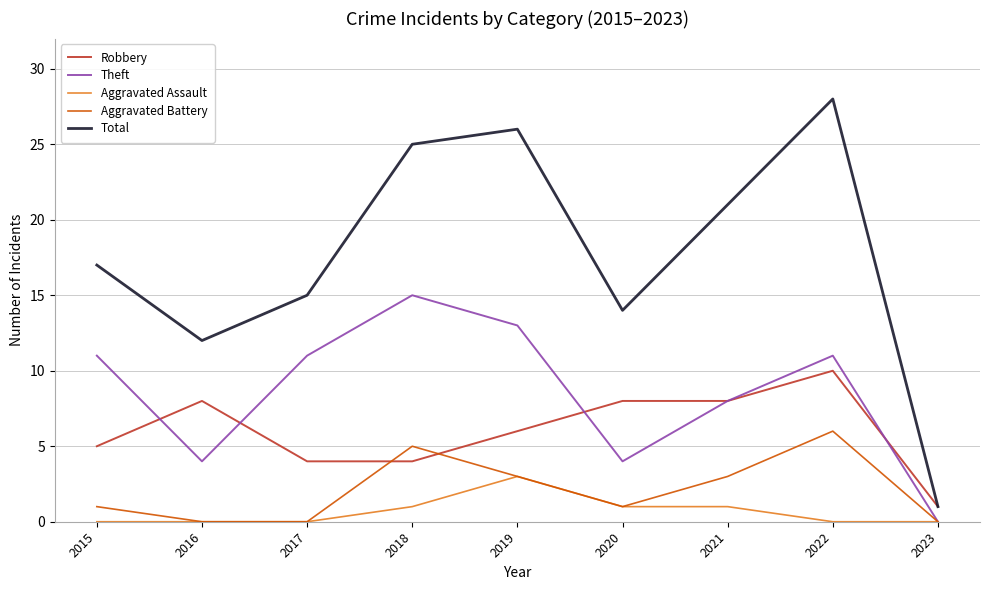

At which label is Theft closest to 7?

2021